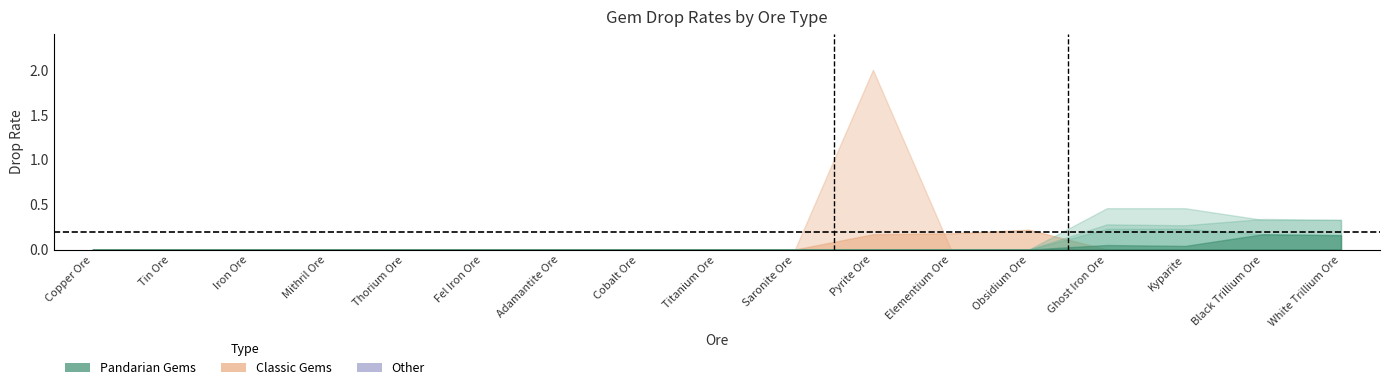

Does the chart have visible grid lines?

No